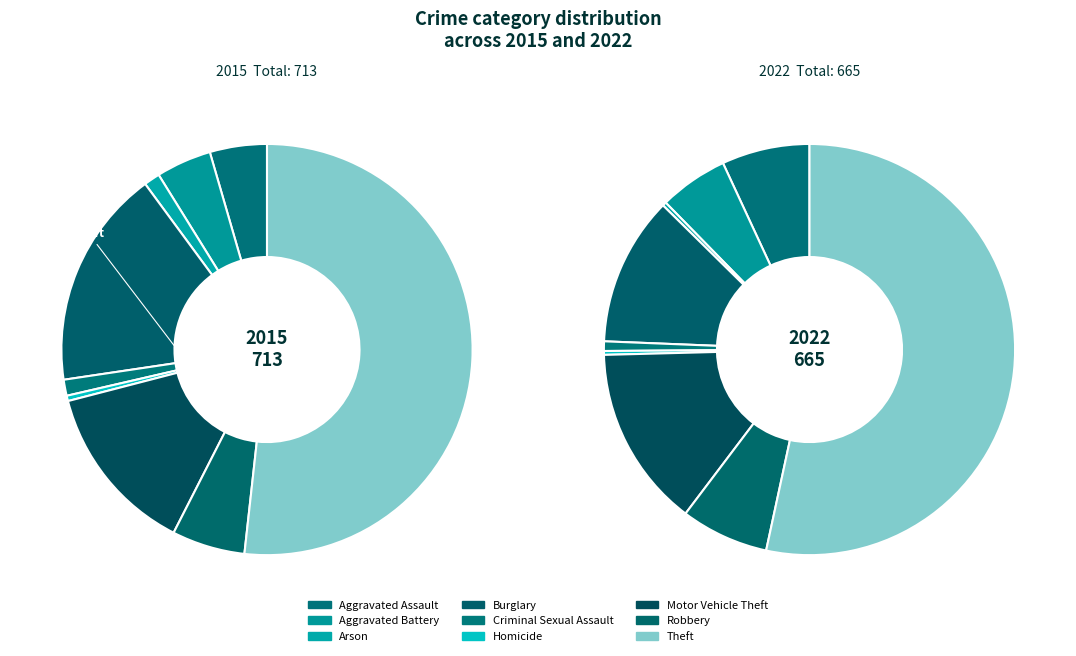

To the nearest percent, what is the difference between the Aggravated Battery and Motor Vehicle Theft slice percentages?

9%